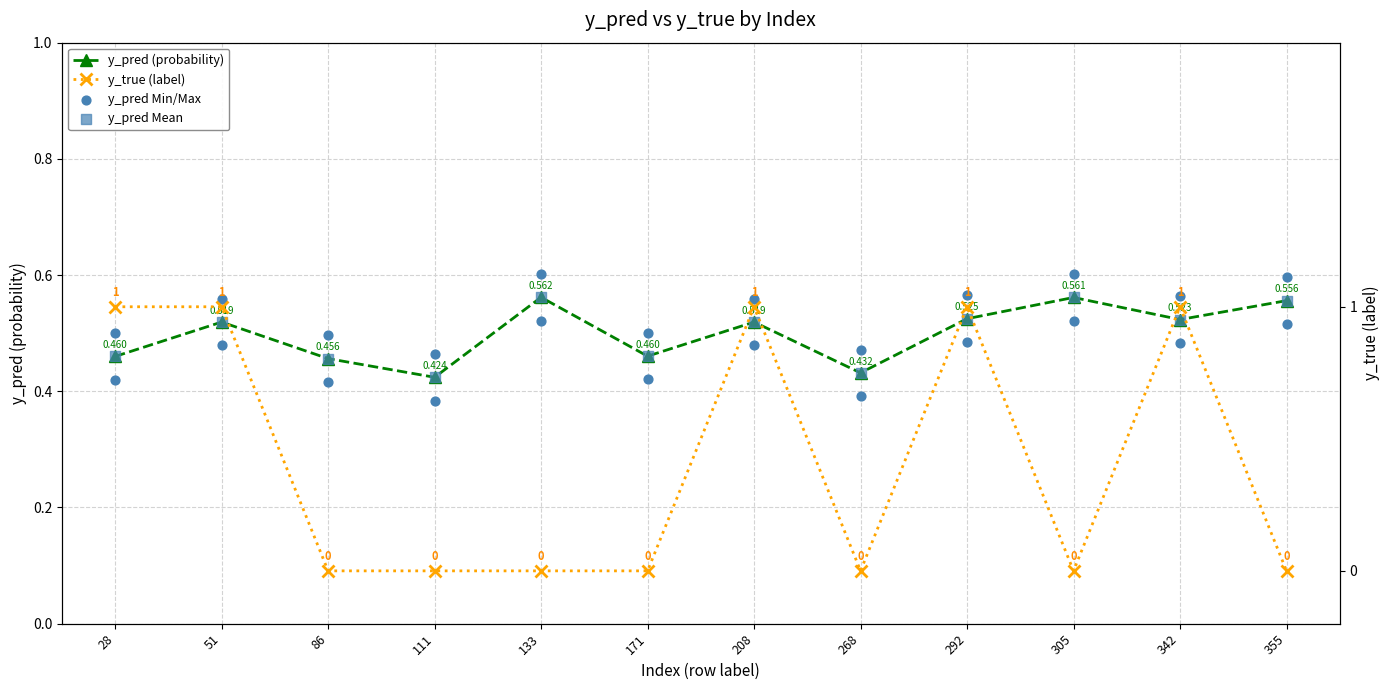

Which series reaches the minimum Y coordinate?

y_true (label)